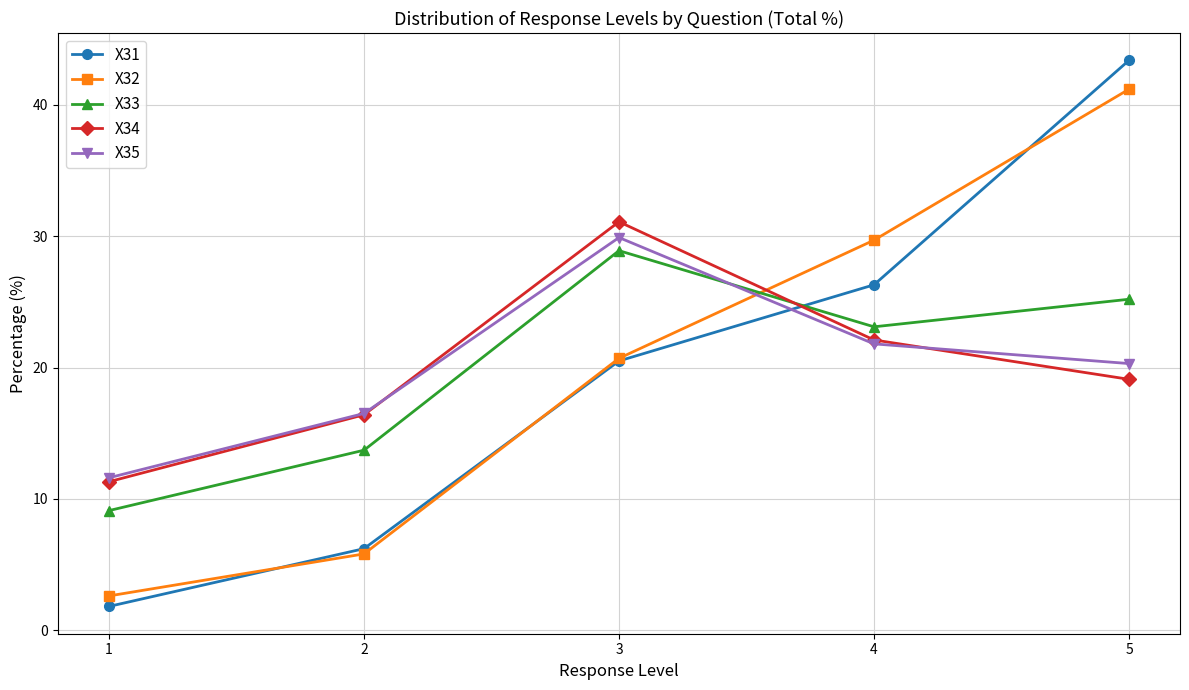

Reading left to right, transcribe all the data shown in this chart.

X31: 1=1.8	2=6.2	3=20.5	4=26.3	5=43.4
X32: 1=2.6	2=5.8	3=20.7	4=29.7	5=41.2
X33: 1=9.1	2=13.7	3=28.9	4=23.1	5=25.2
X34: 1=11.3	2=16.4	3=31.1	4=22.1	5=19.1
X35: 1=11.6	2=16.5	3=29.9	4=21.8	5=20.3